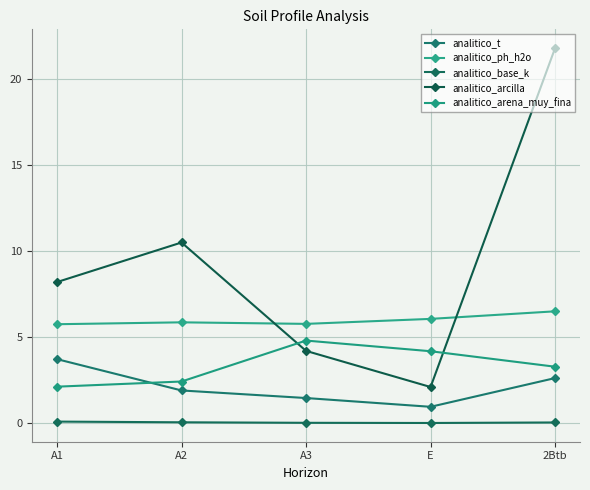

Reading right to left, transcribe all the data shown in this chart.

analitico_t: 2Btb=2.6	E=0.9	A3=1.5	A2=1.9	A1=3.7
analitico_ph_h2o: 2Btb=6.5	E=6.1	A3=5.8	A2=5.9	A1=5.8
analitico_base_k: 2Btb=0.0	E=0.0	A3=0.0	A2=0.1	A1=0.1
analitico_arcilla: 2Btb=21.8	E=2.1	A3=4.2	A2=10.5	A1=8.2
analitico_arena_muy_fina: 2Btb=3.3	E=4.2	A3=4.8	A2=2.4	A1=2.1